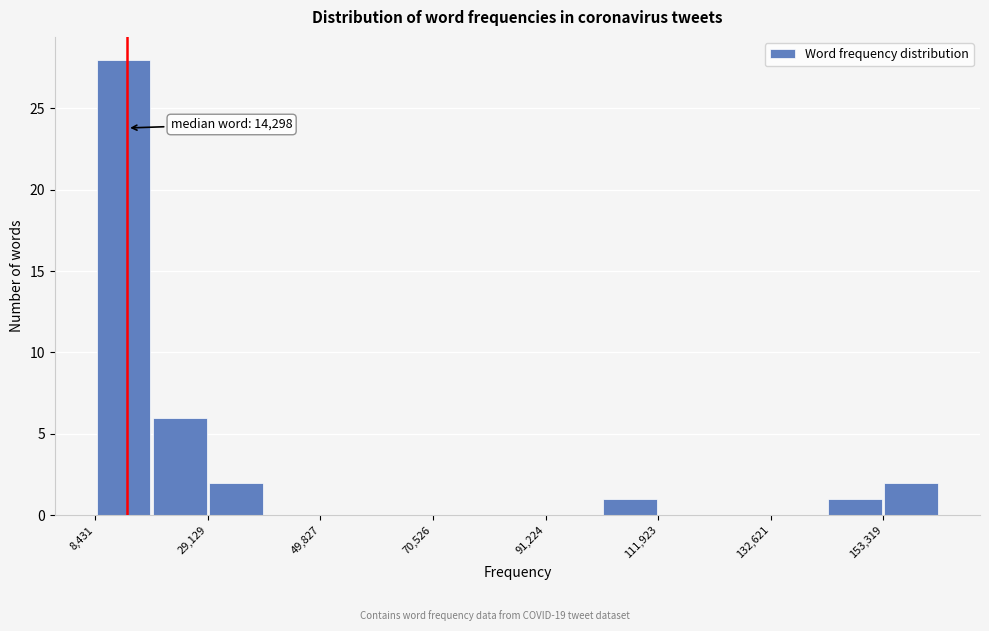

Around what value on the x-axis is the tallest bar? Give the approximate position of its centre, as read against the axis.

15000